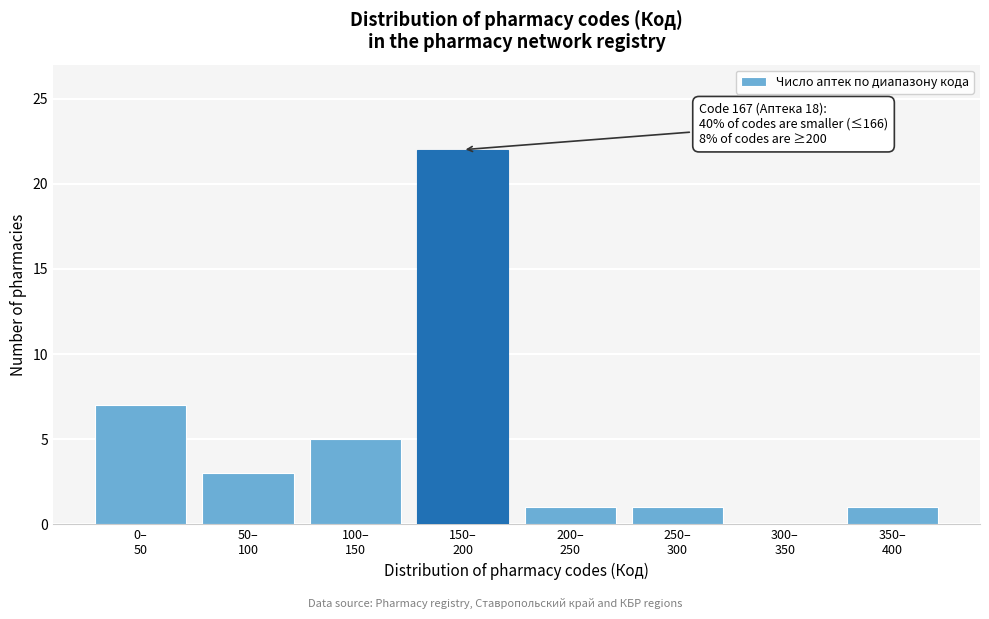

What is the greatest value displayed?

22